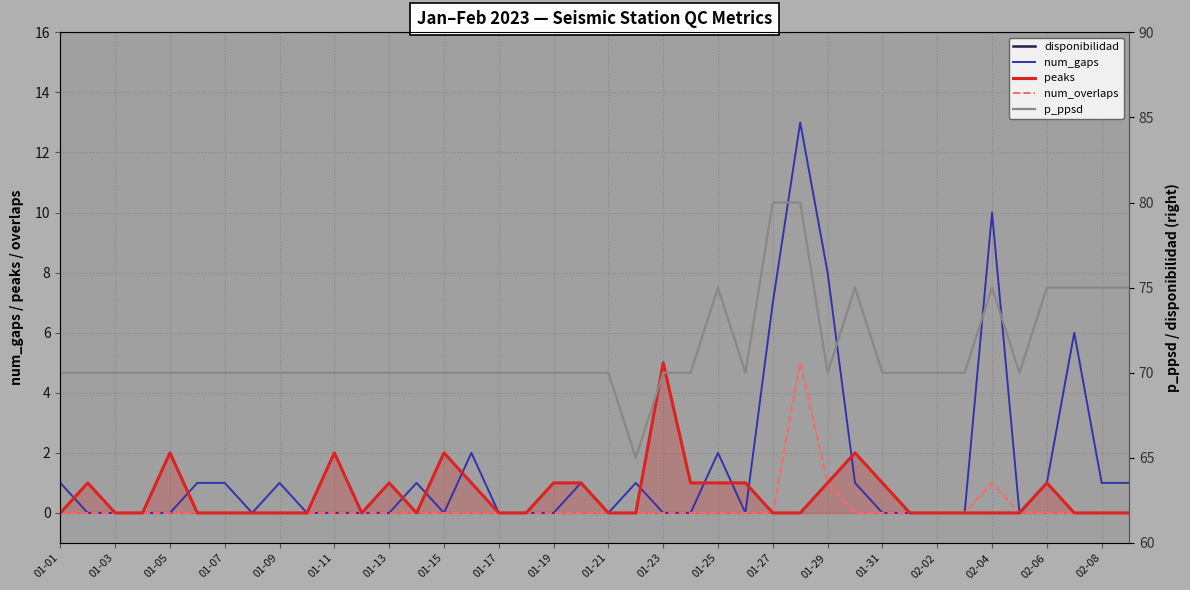

At which category is the sum across all series the highest?

27